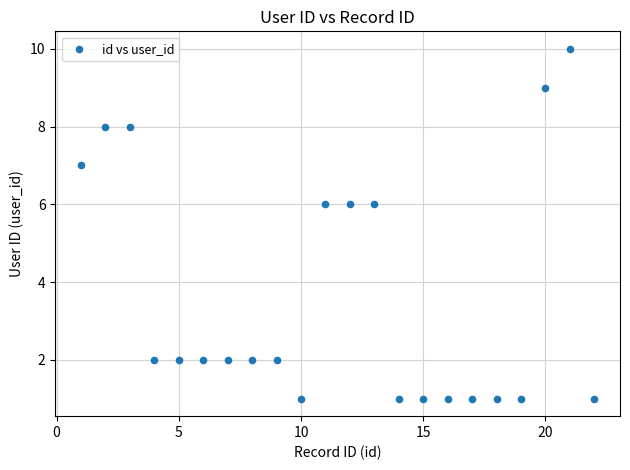

What is the range of Y values (max minus min)?

9